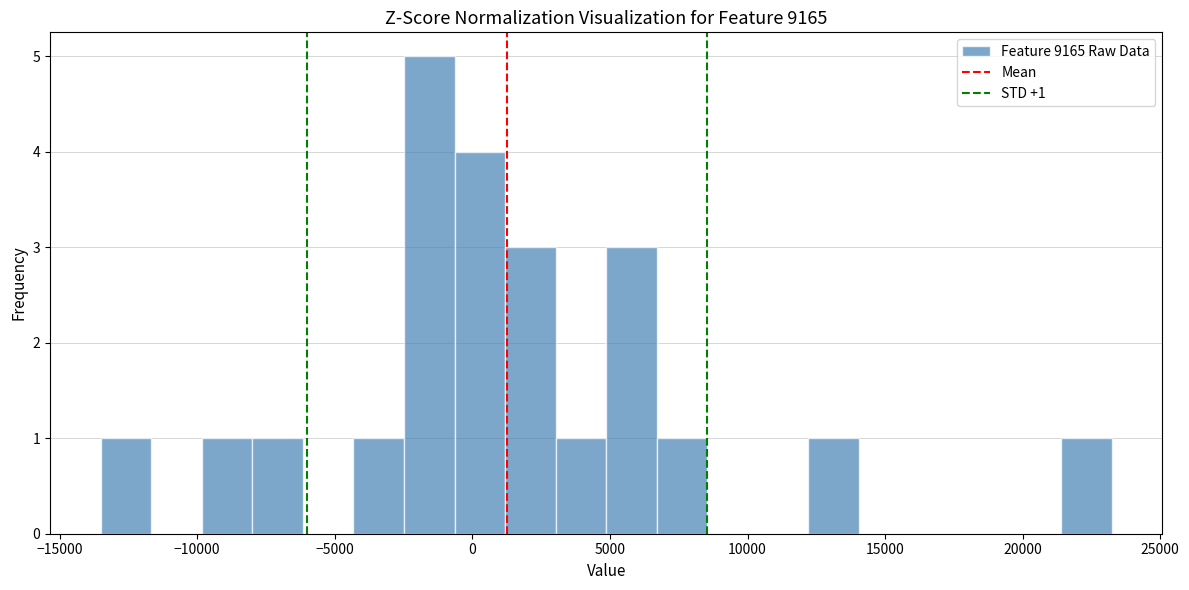

Read against the x-axis, roughly where is the centre of the tallest bar?

-1500